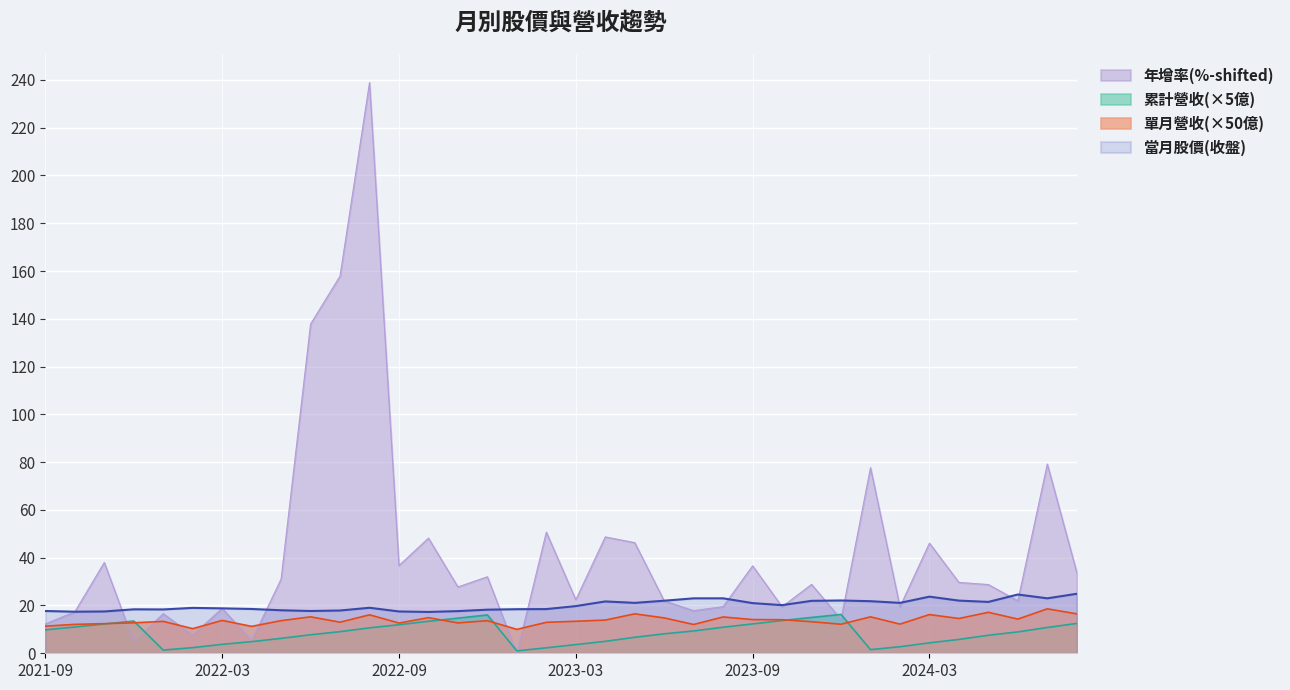

What is the difference between the maximum and minimum values in the 累計營收(億) series?

15.2